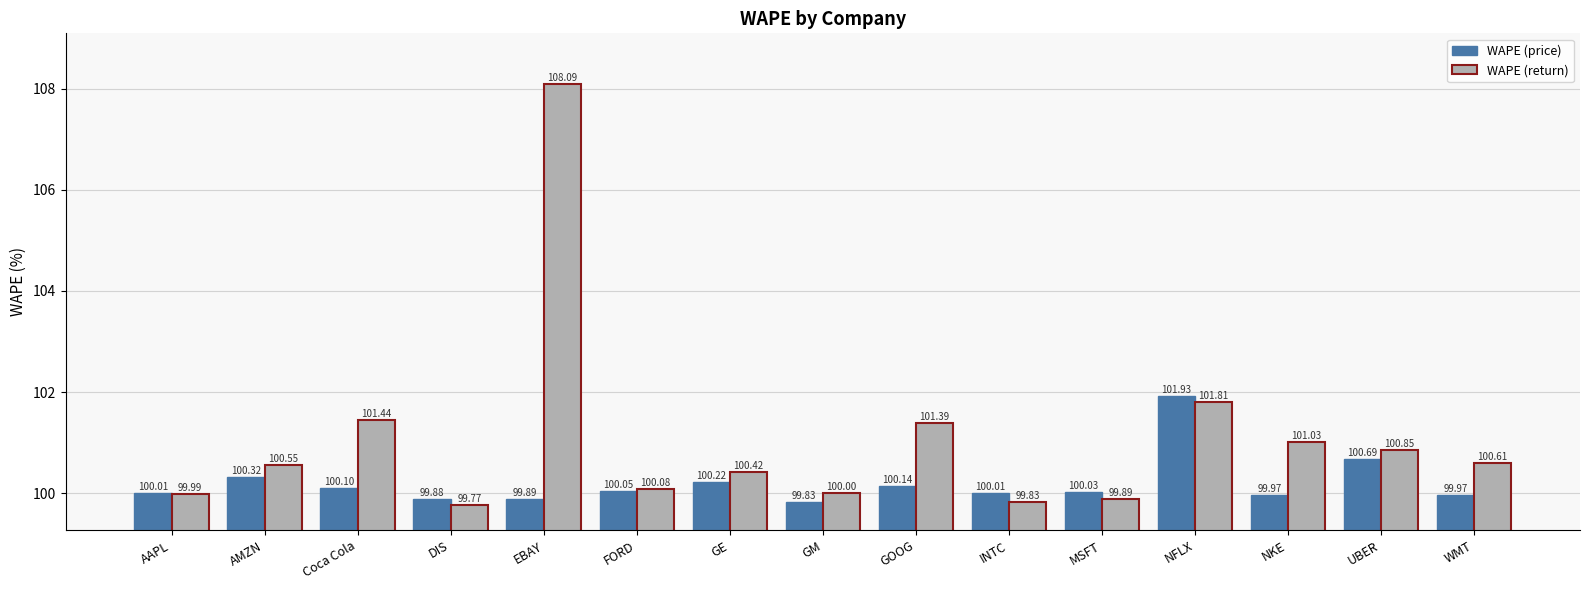

At which category is the sum across all series the highest?

EBAY